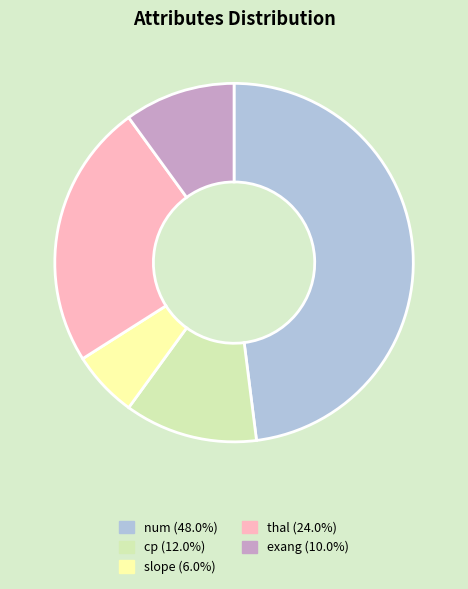

Does exang (10.0%) account for over 50% of the chart?

No